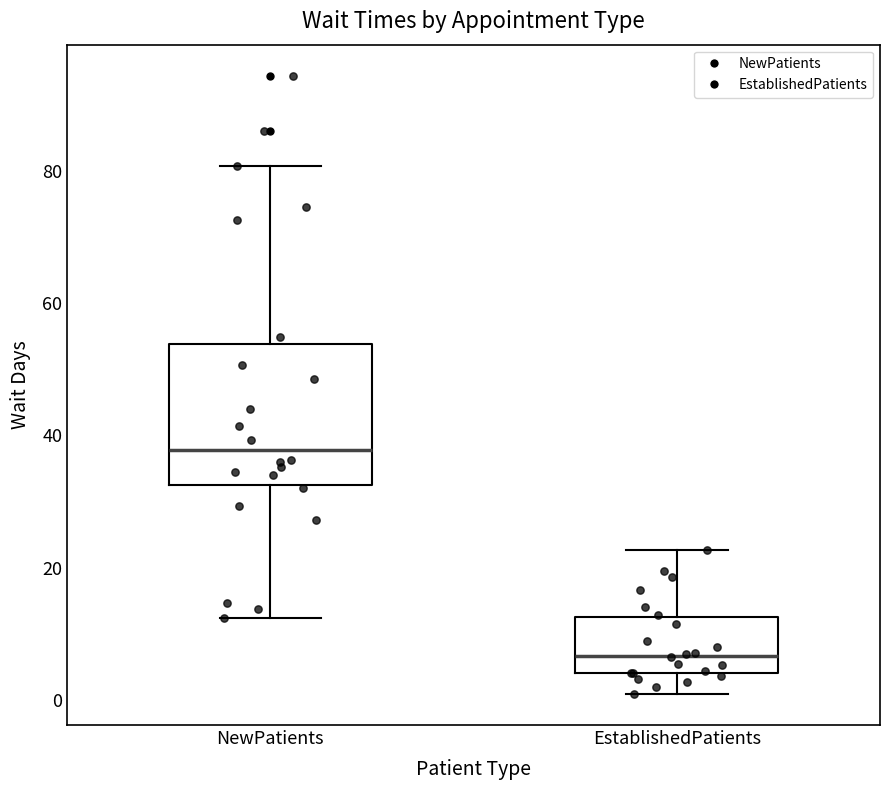

Reading left to right, transcribe this box plot: for each box, give where its median line is, the range the box spans, and where its two whiskers end, as read against the y-axis. The values are not printed on the chart, so give them approximately, as read against the axis.

NewPatients: median 38, box 32 to 54, whiskers 12 to 80
EstablishedPatients: median 6, box 4 to 12, whiskers 0 to 22